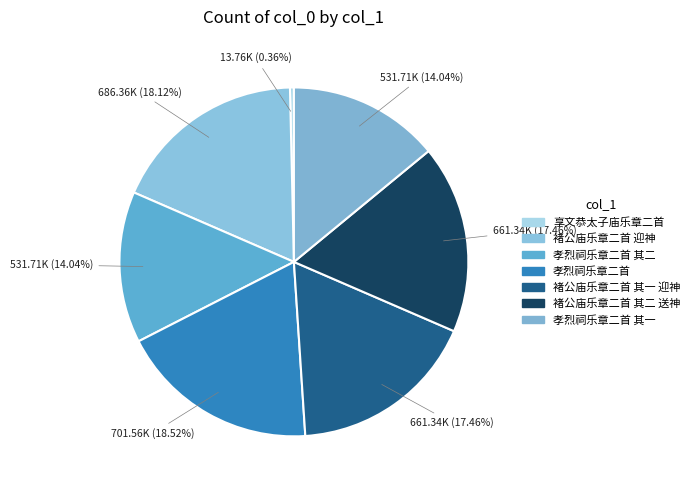

Combined, do 孝烈祠乐章二首 and 褚公庙乐章二首 其一 迎神 account for over 50%?

No